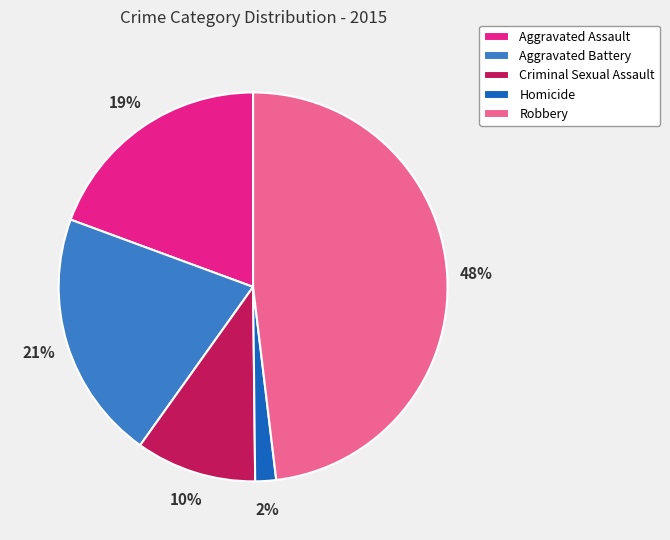

To the nearest percent, what portion does Robbery represent?

48%